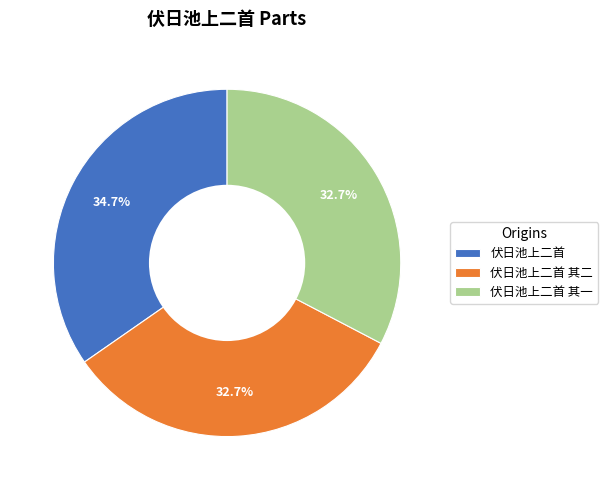

Combined, what portion of the pie is 伏日池上二首 其二 and 伏日池上二首?

67.3%